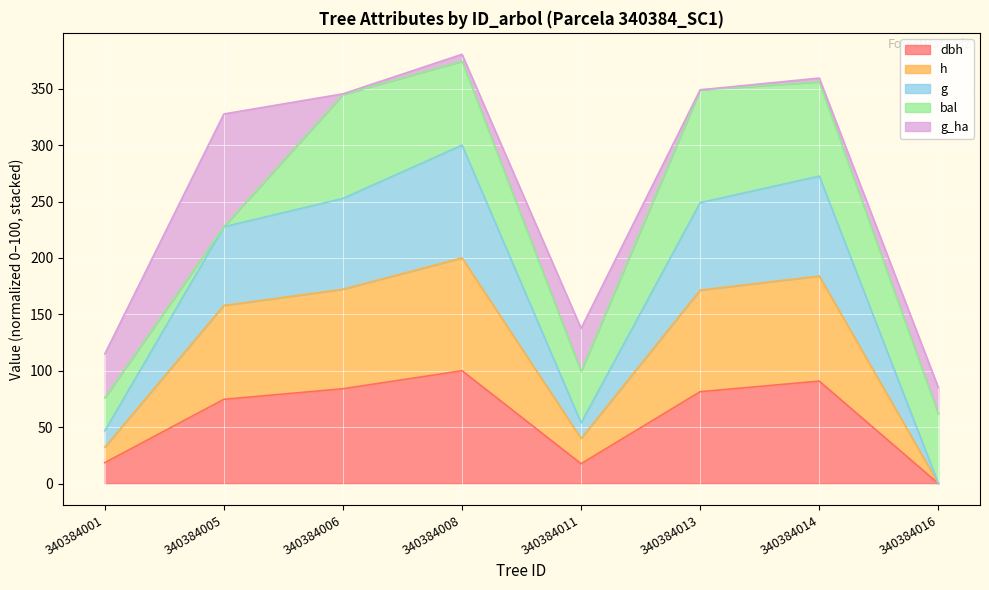

True or false: h and dbh intersect in this chart.

False